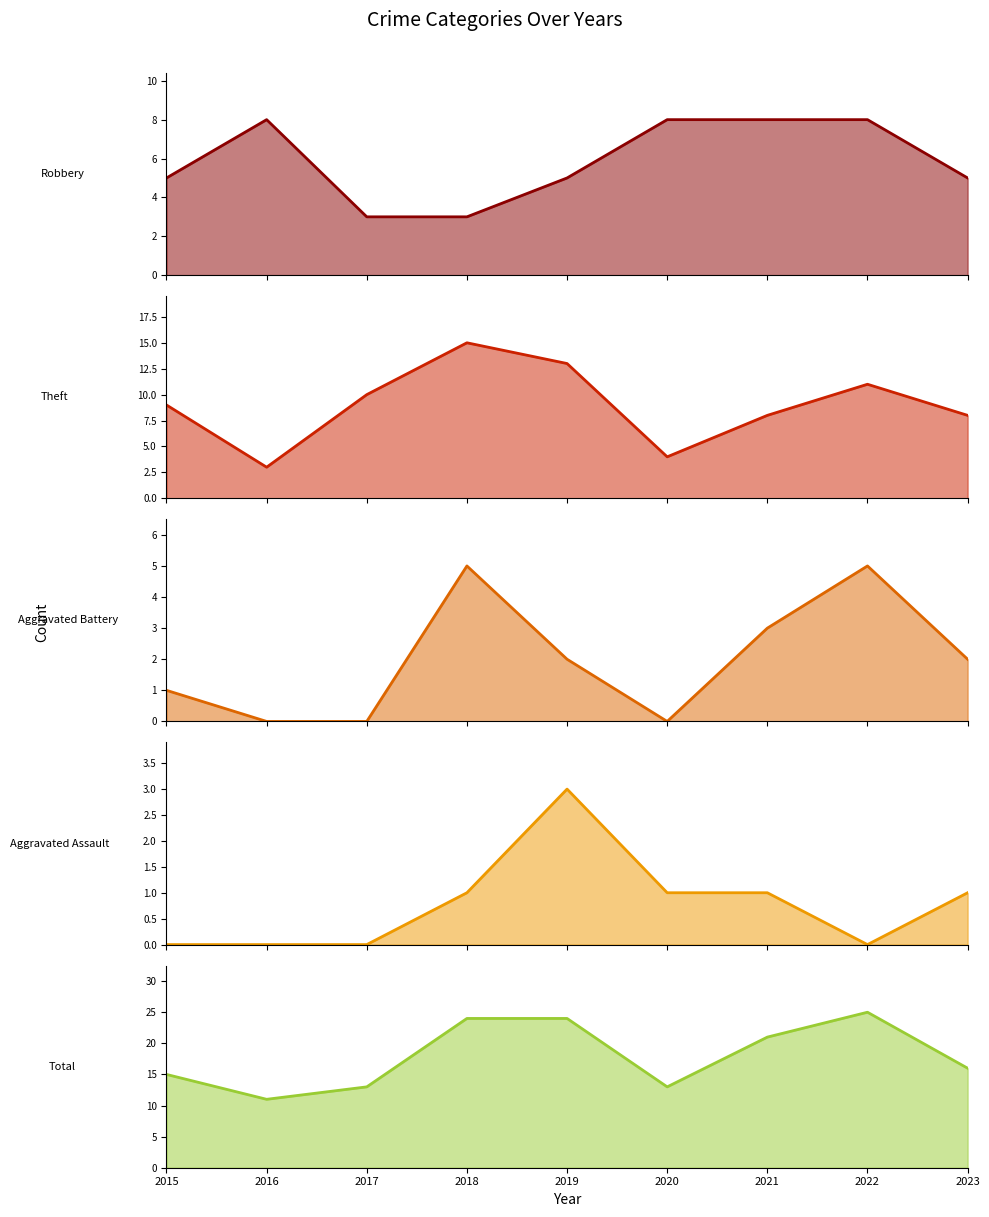

In Aggravated Battery, how many points are lower than both neighbors (excluding endpoints)?

1